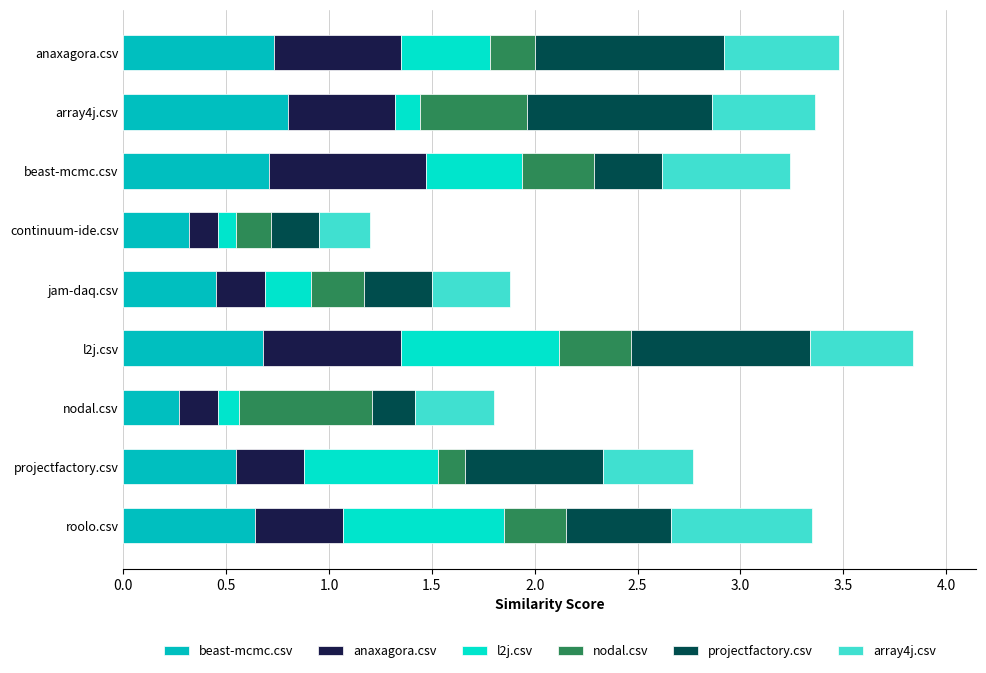

True or false: beast-mcmc.csv has a value of 0.3 at continuum-ide.csv.

True